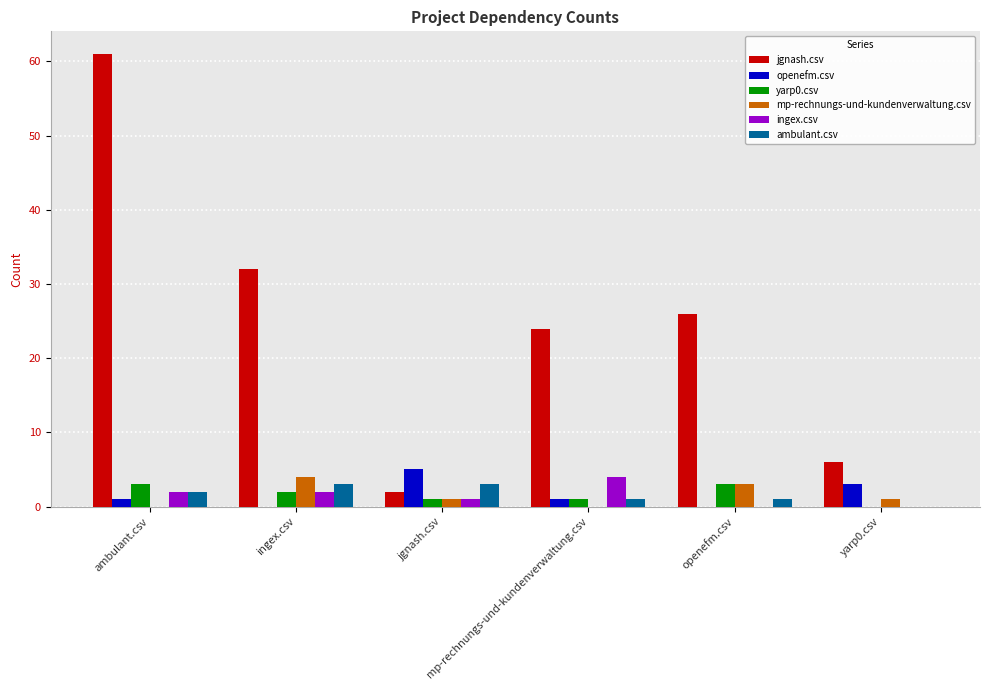

Which category has the highest value across all series?

ambulant.csv